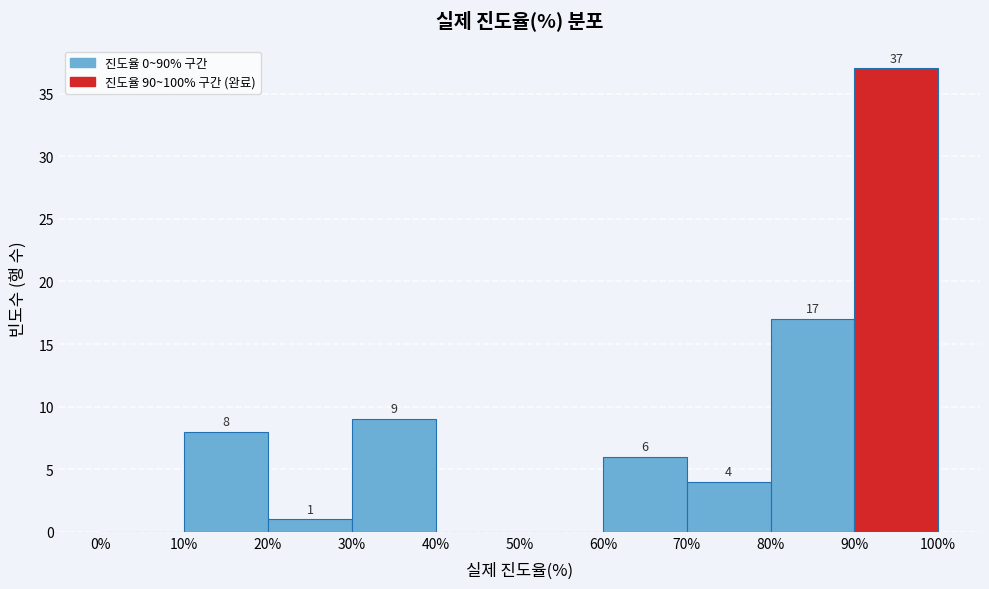

Which range on the x-axis has the tallest bar?

90% to 100%